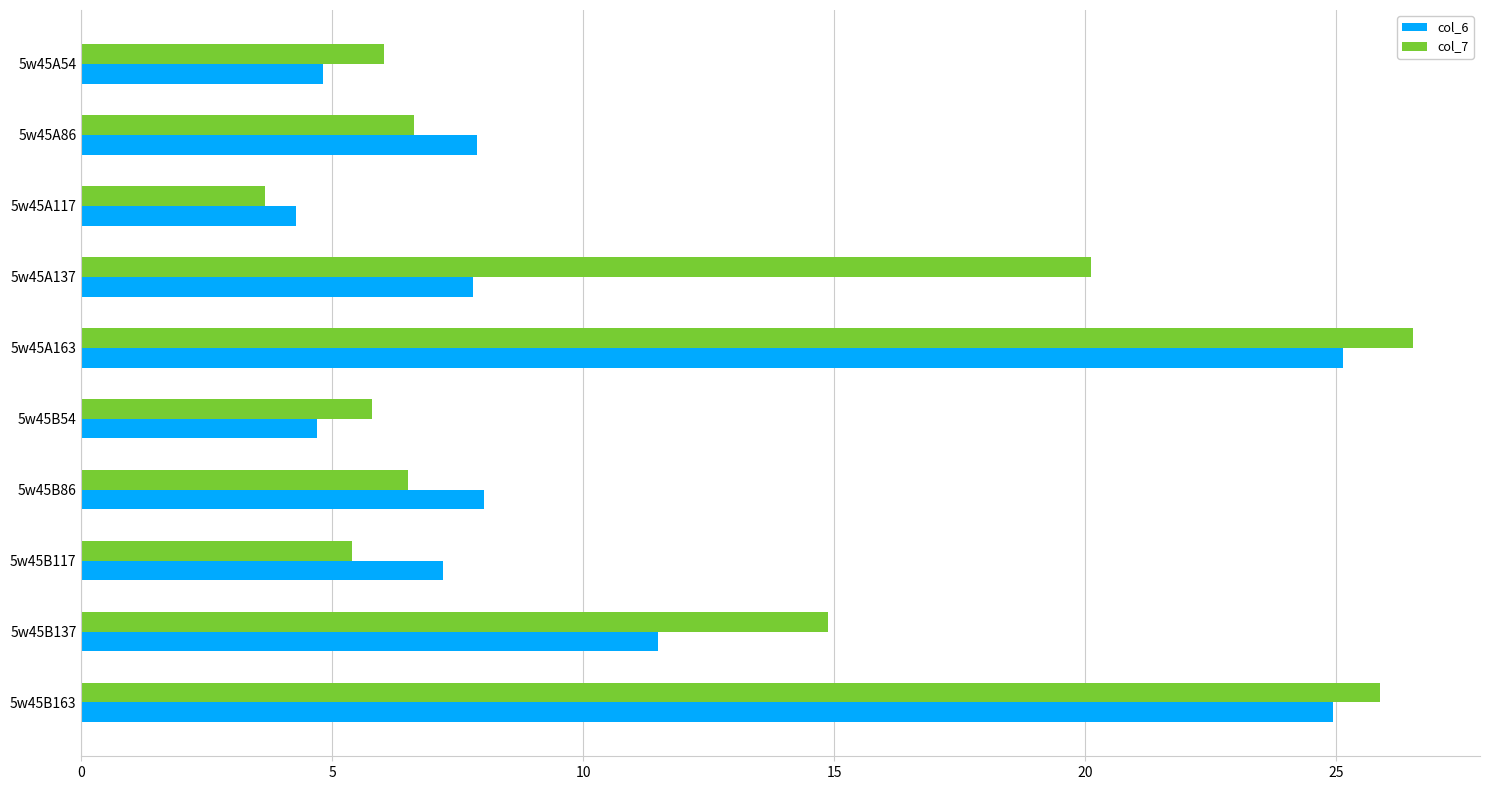

What are all the series names shown in the legend?

col_6, col_7